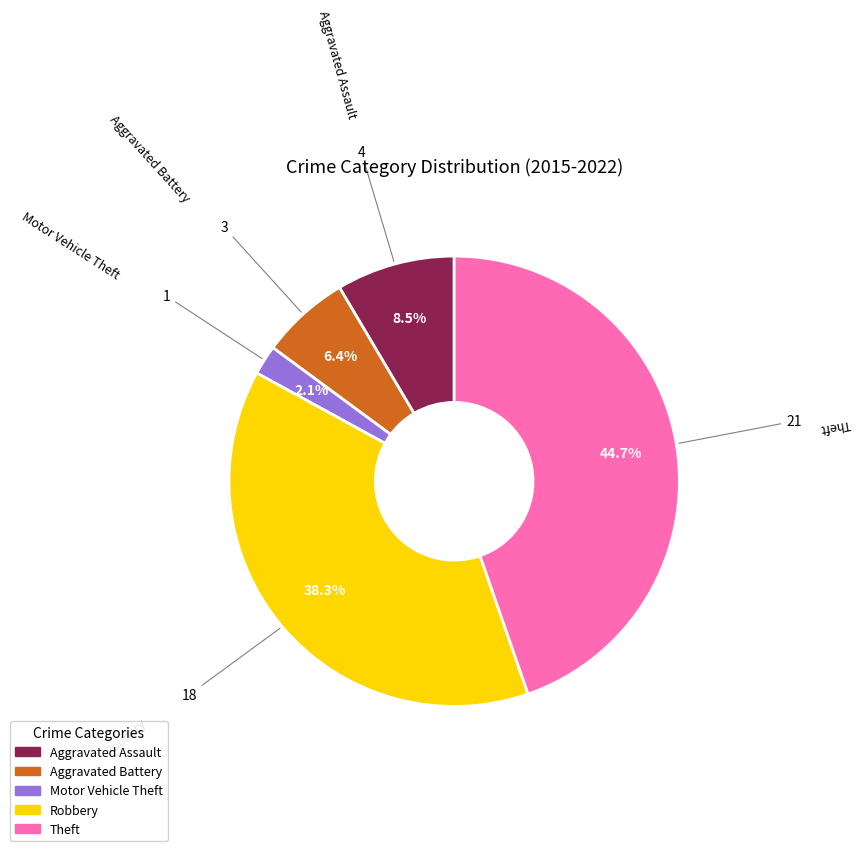

How many slices are in this pie chart?

5